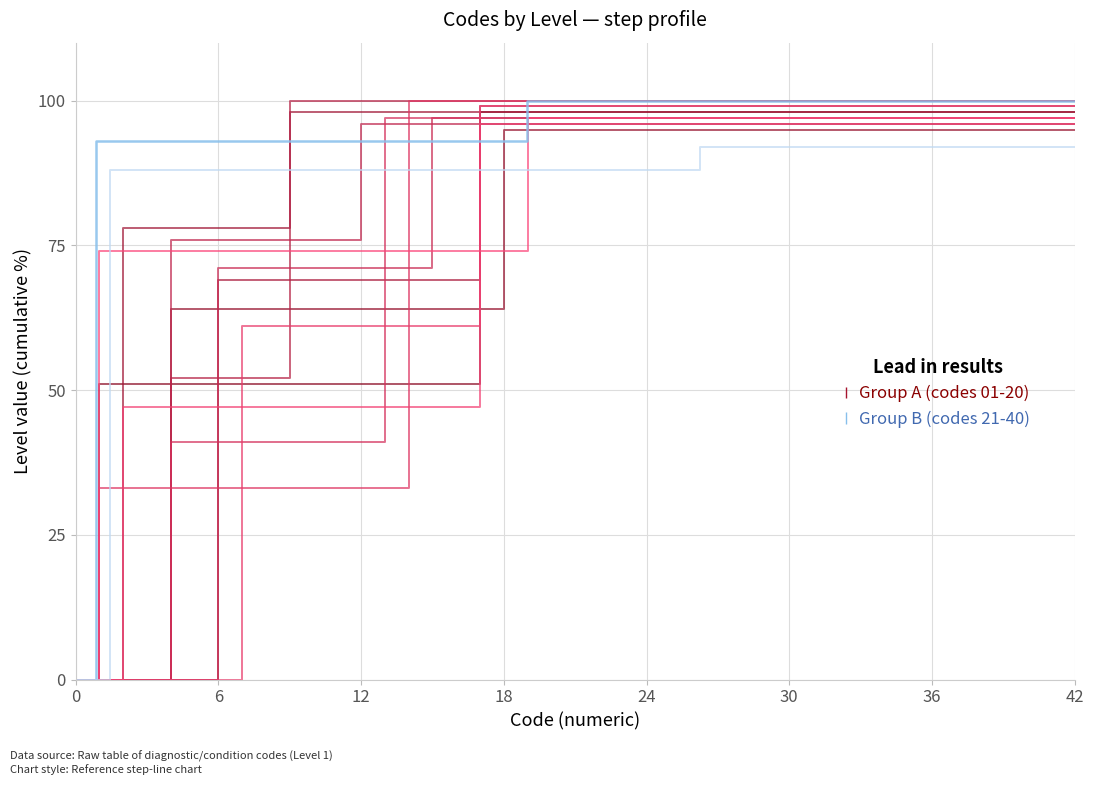

What is the difference between the Group B (codes 21-40) values at 18 and 0?

93